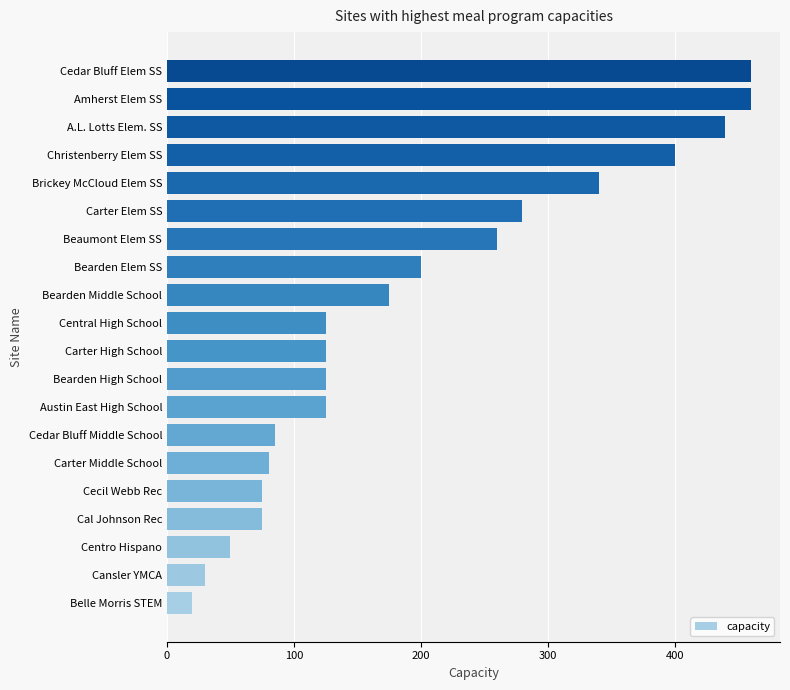

What is the greatest value displayed?

460